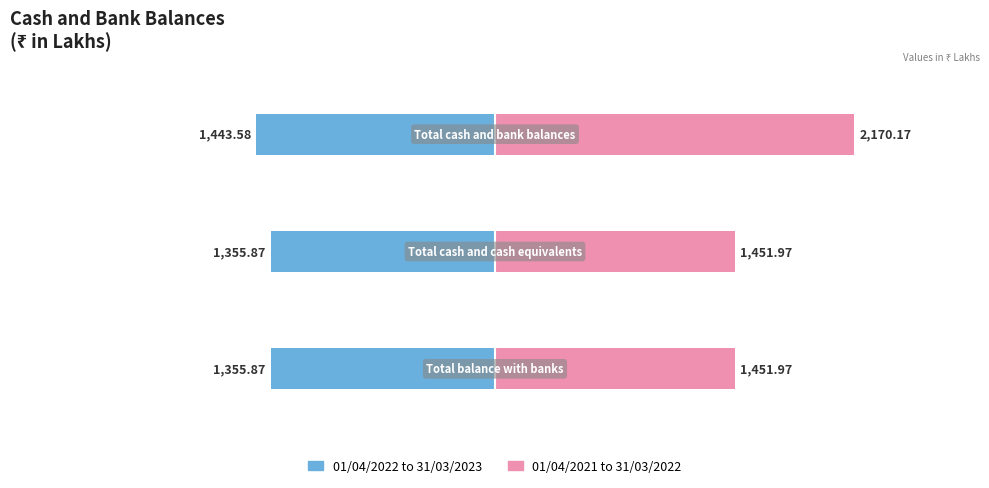

How many bars are there in total?

6